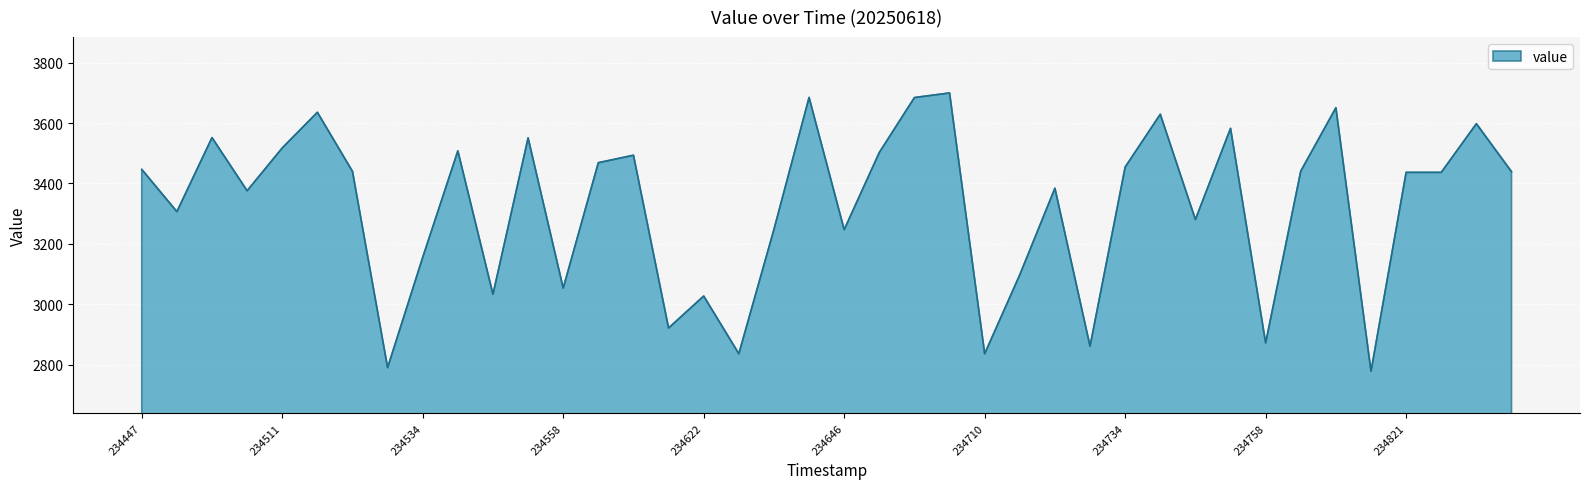

Count the number of data series in this chart.

1